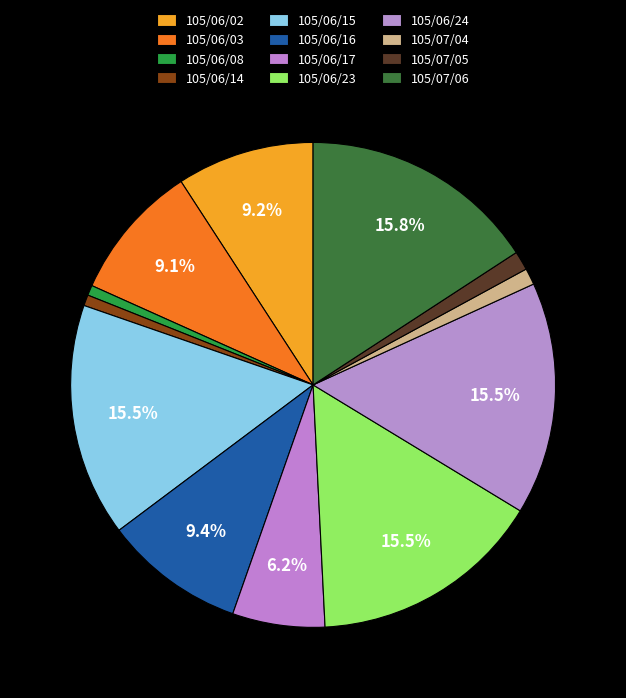

Count the number of slices in the pie.

12